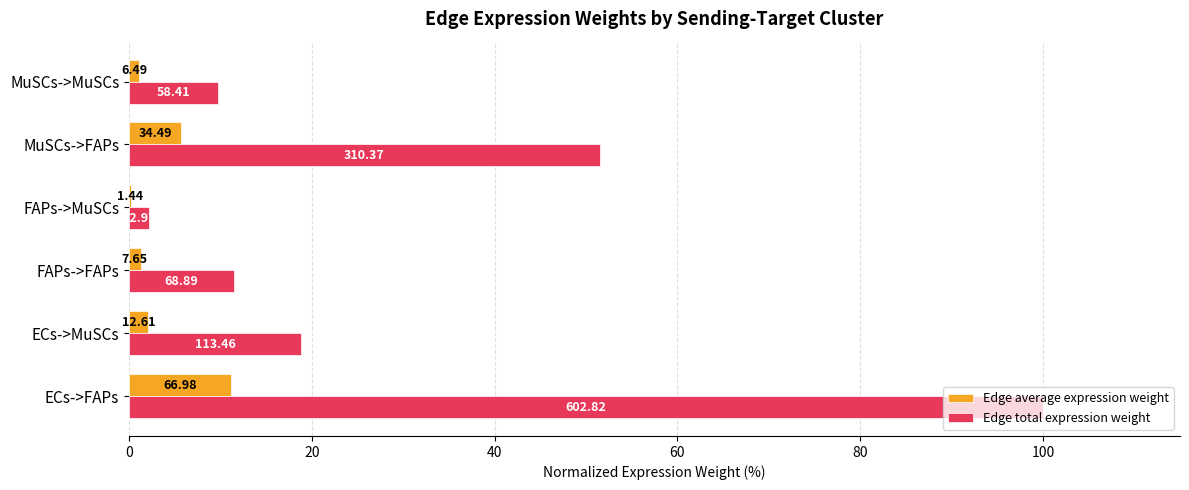

What are all the series names shown in the legend?

Edge average expression weight, Edge total expression weight